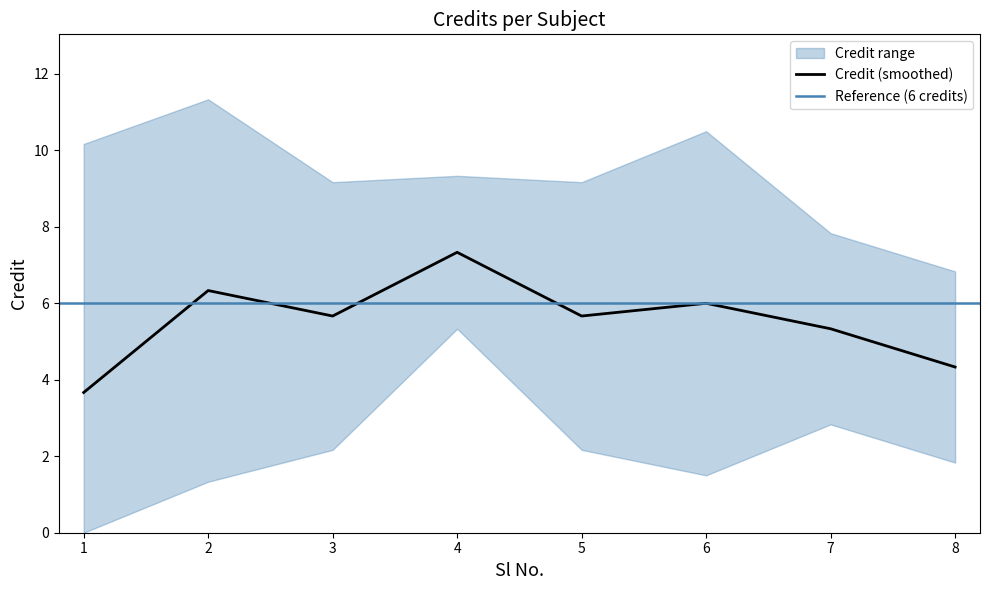

What is the difference between the values at 4 and 5?

2